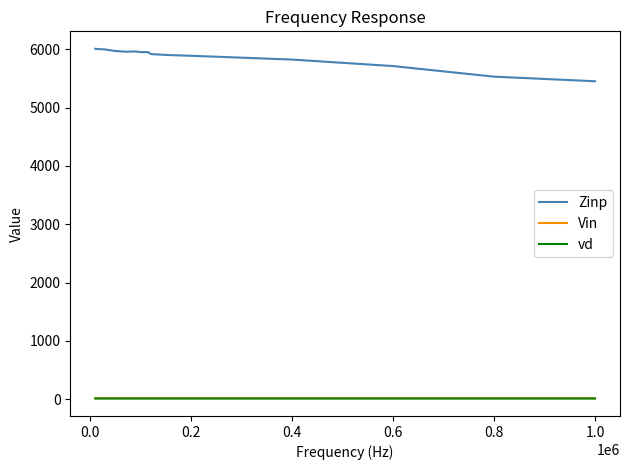

True or false: Zinp and Vin cross at least once.

False